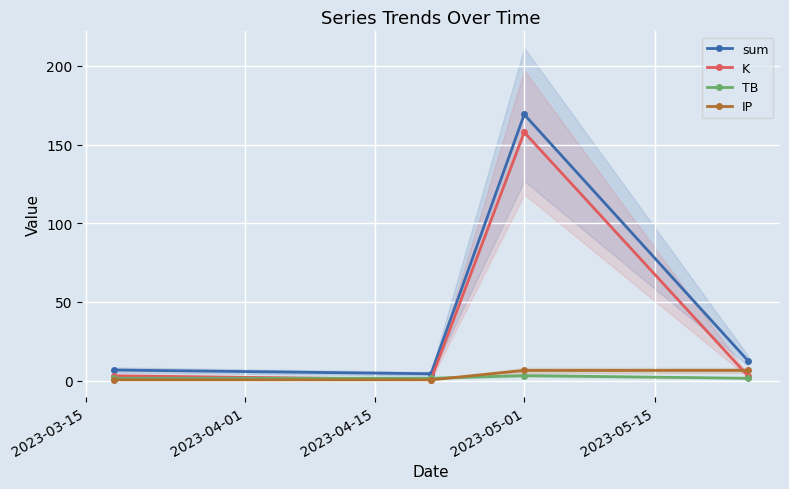

True or false: K and IP intersect in this chart.

True